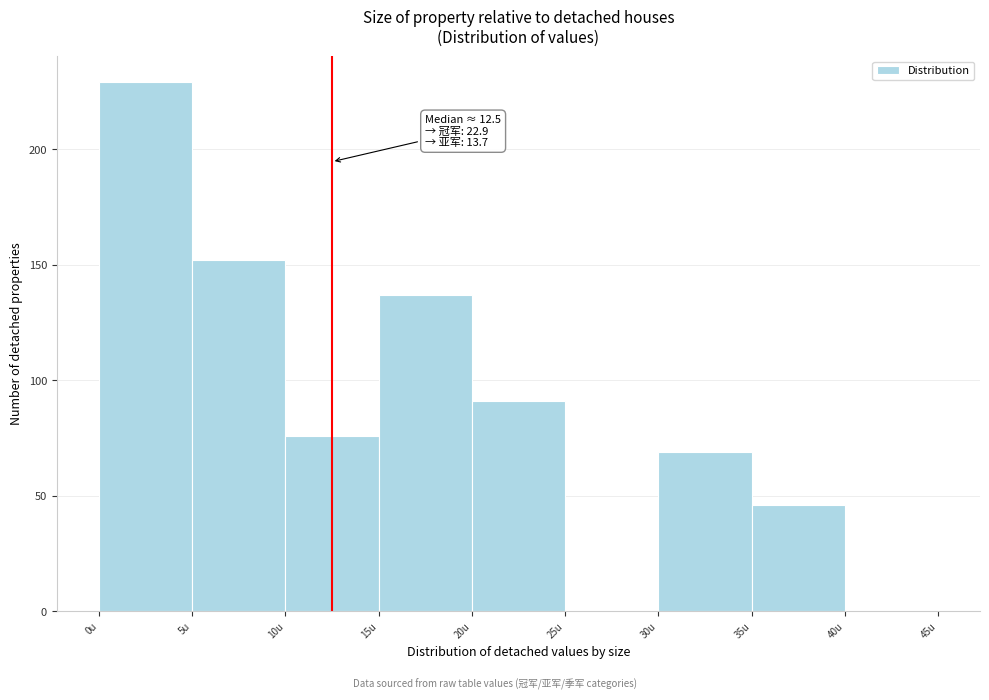

Which range on the x-axis has the tallest bar?

0 to 5